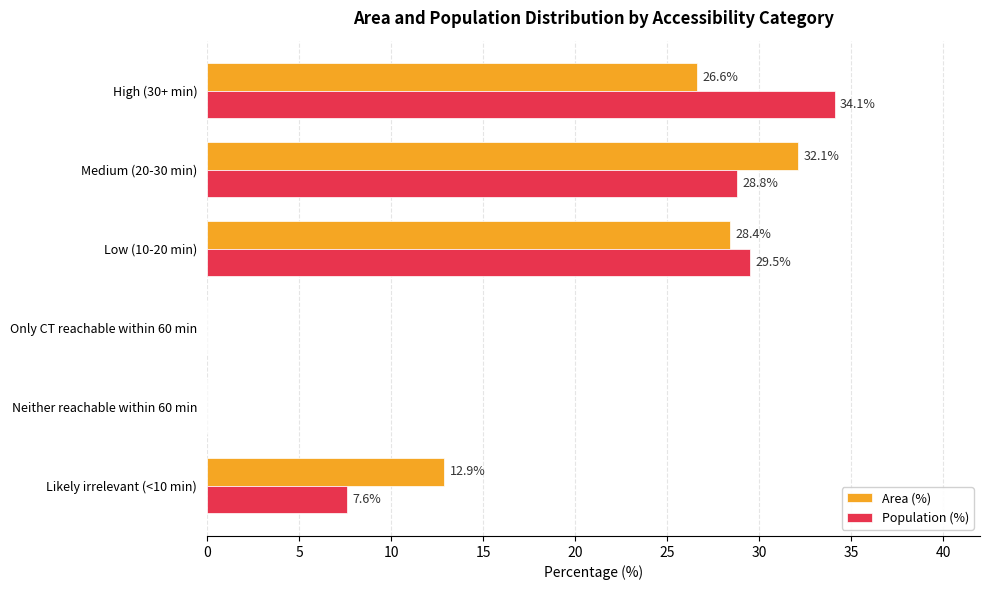

Where is Population (%) nearest to the value 17?

Likely irrelevant (<10 min)